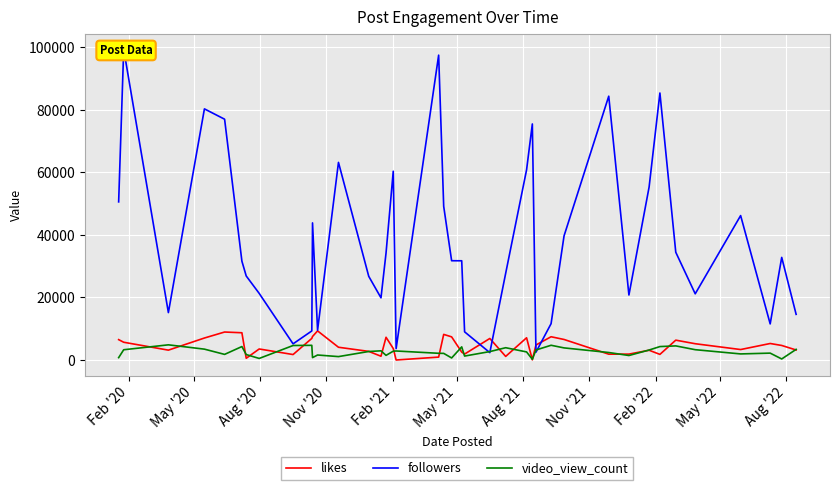

What are all the series names shown in the legend?

likes, followers, video_view_count